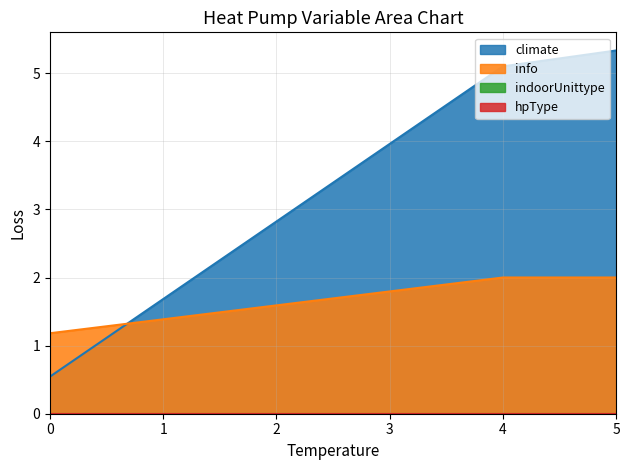

How many lines are shown in the chart?

4